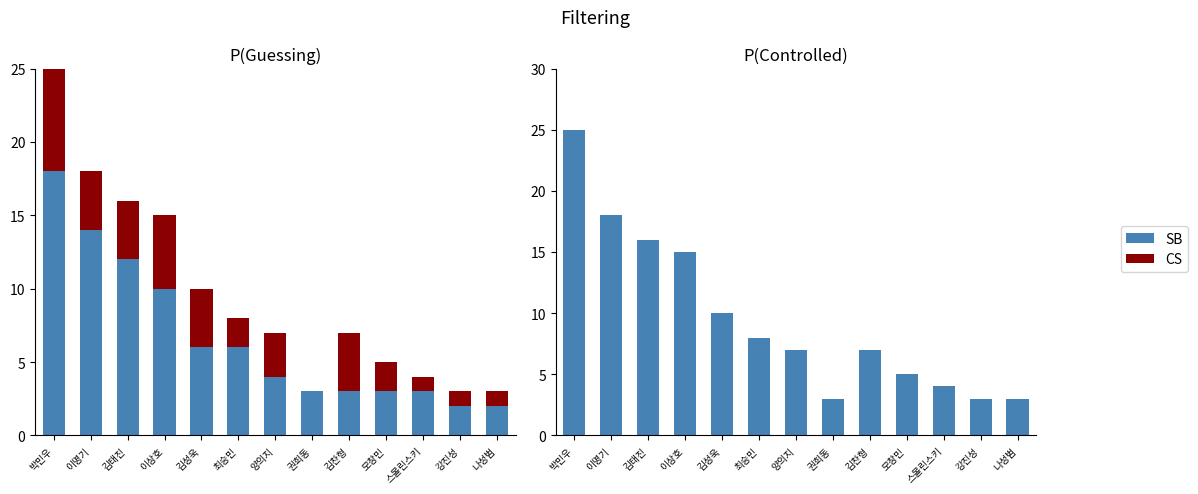

At 김성욱, list the series in order from smallest to largest.

CS, SB, SBA